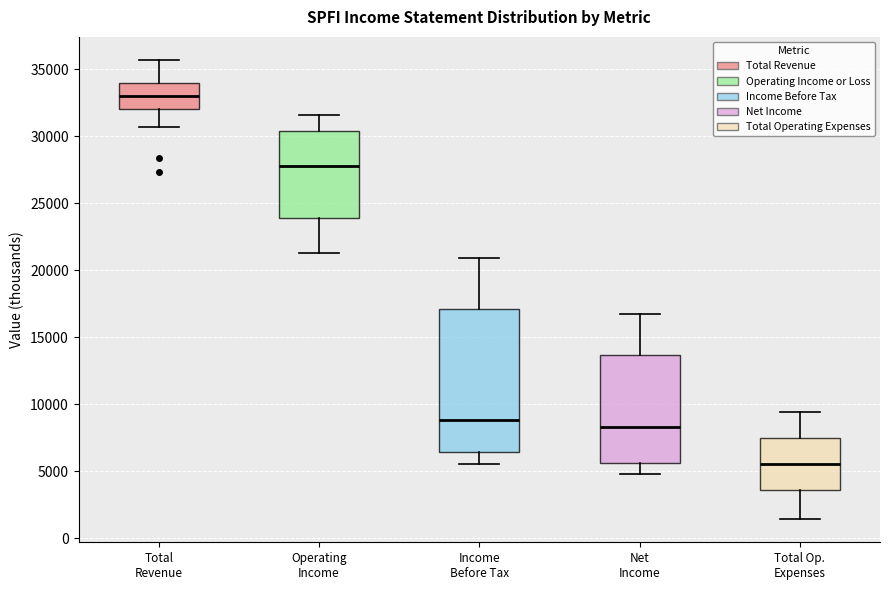

Which box has the highest median line?

Total Revenue